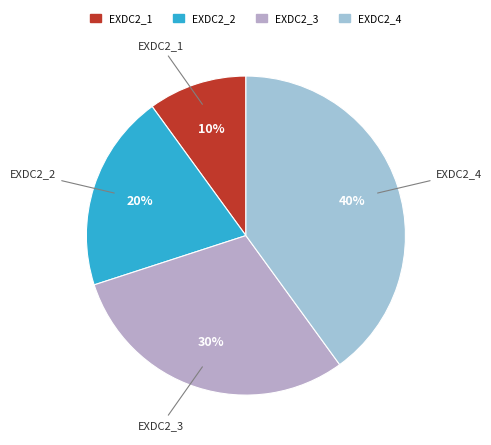

Combined, do EXDC2_4 and EXDC2_2 account for over 50%?

Yes